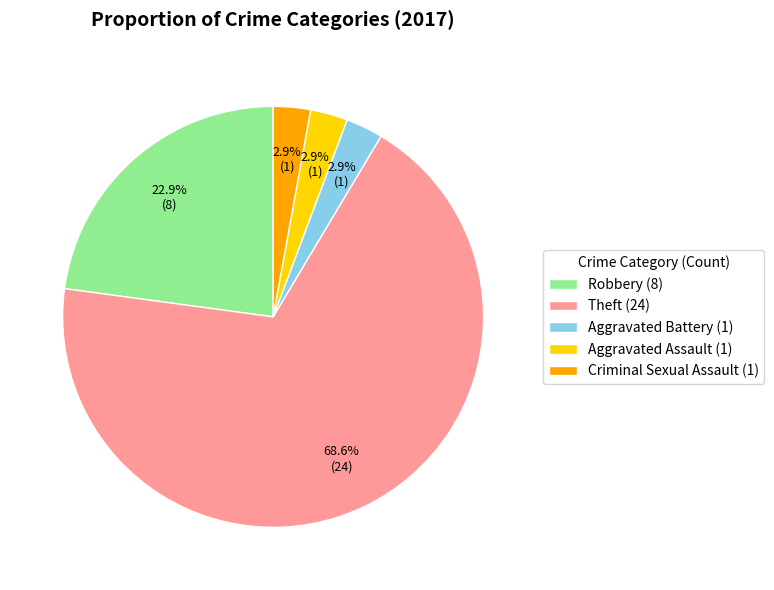

Is the sum of Aggravated Battery (1) and Criminal Sexual Assault (1) greater than half?

No